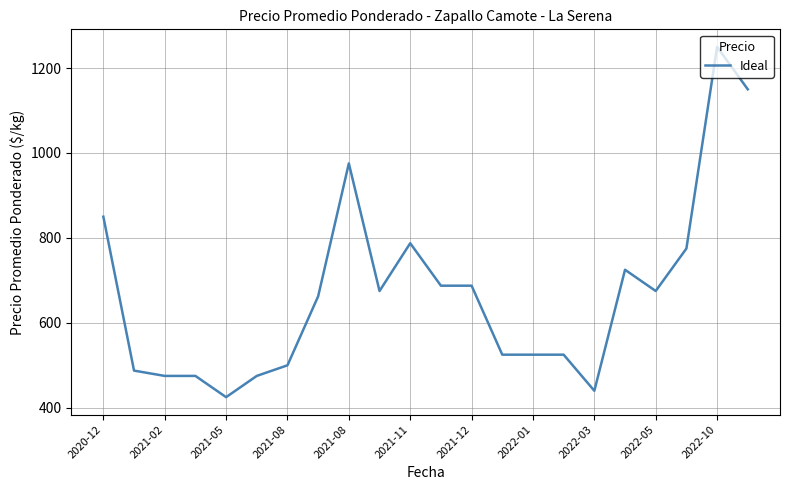

What is the difference between the maximum and minimum values?

825.0